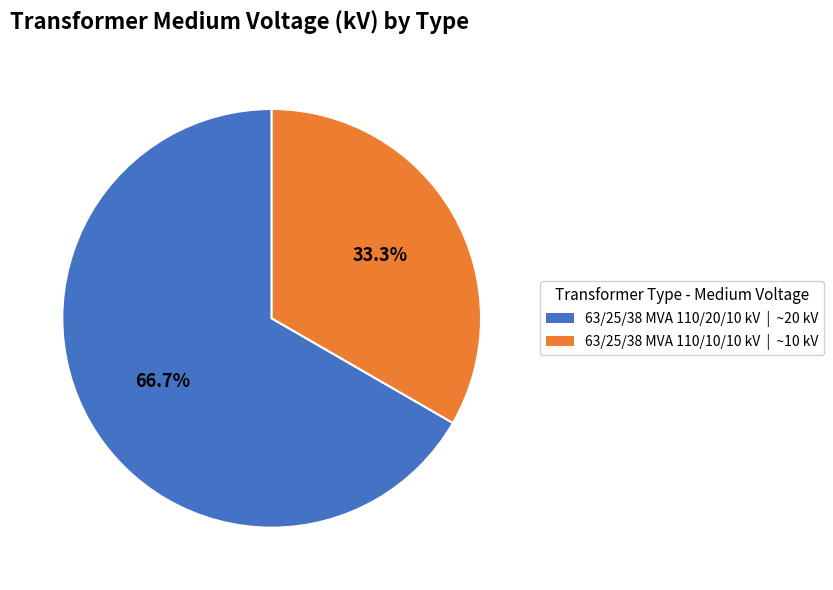

What is the majority slice?

63/25/38 MVA 110/20/10 kV